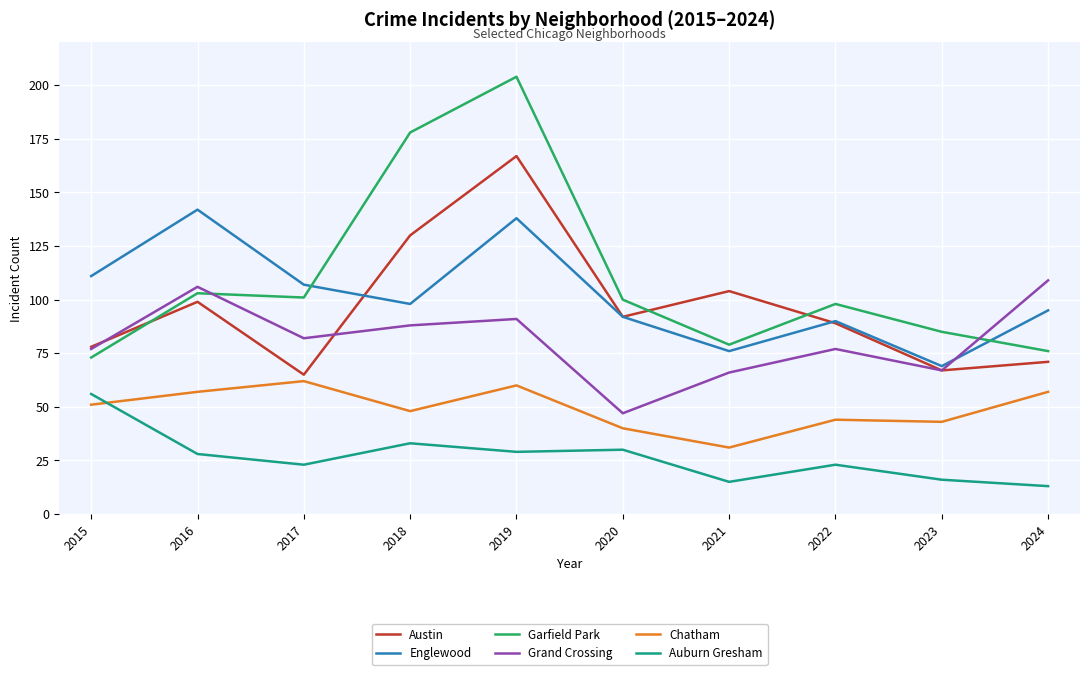

Where does the Garfield Park series first go above 100?

2016